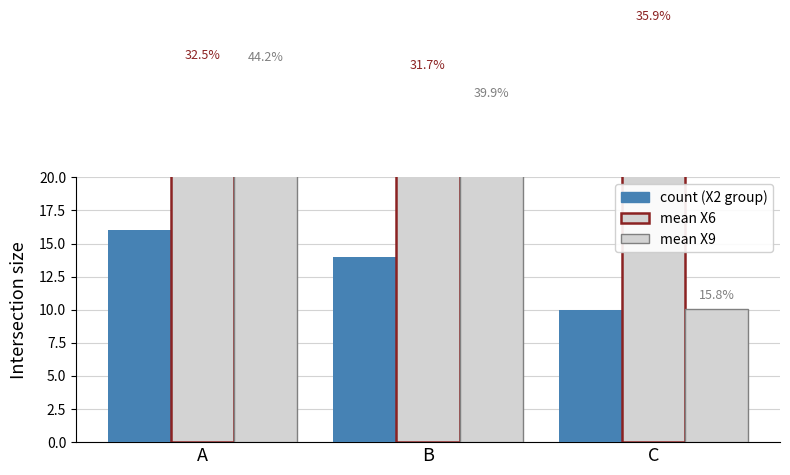

Rank the series at C from lowest to highest value.

count, mean X9, mean X6